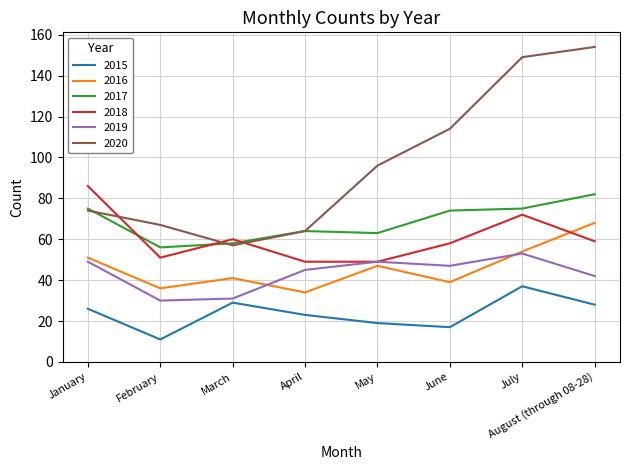

What position from the left is August (through 08-28)?

8